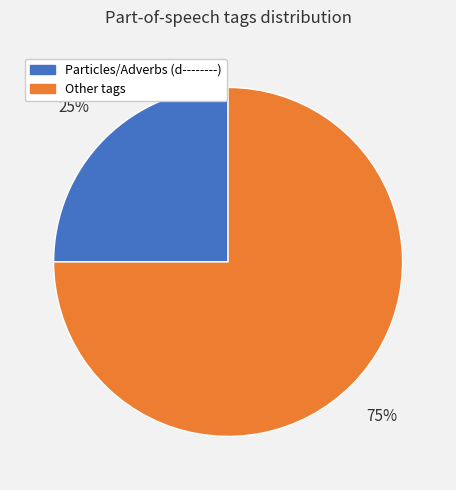

What percentage is the Particles/Adverbs (d--------) slice, to the nearest percent?

25%